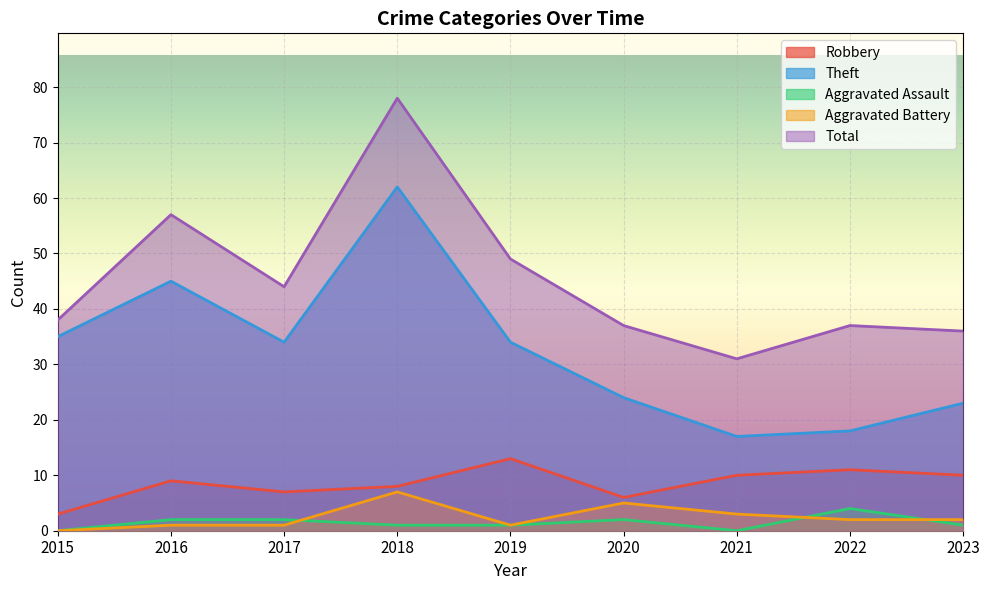

How many series are shown in this chart?

5